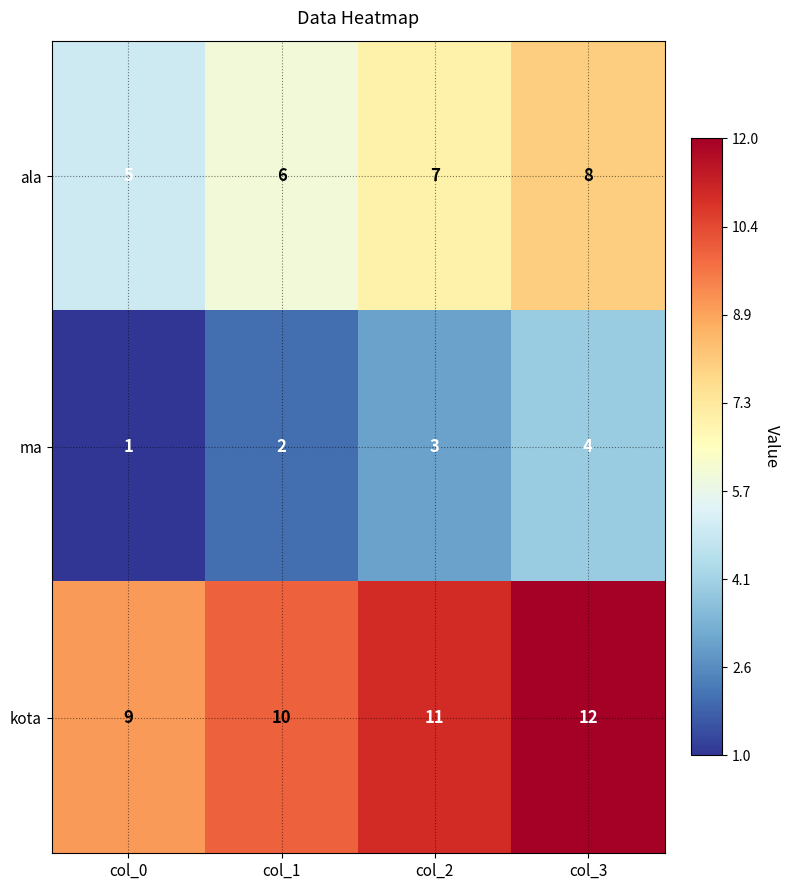

Rank the series by their maximum value, from lowest to highest.

ma, ala, kota